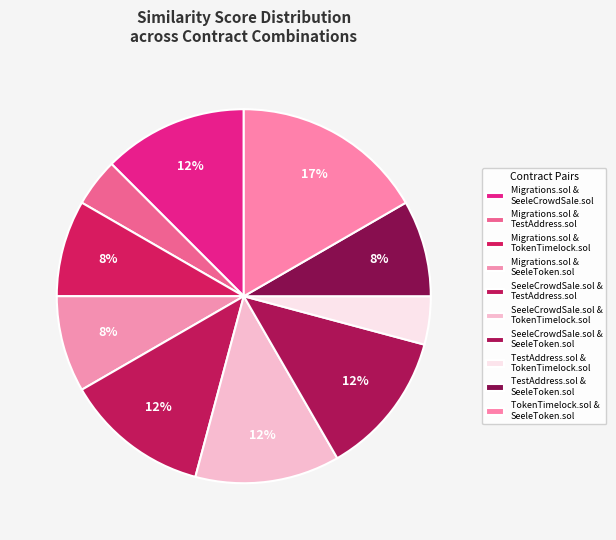

How many segments does this pie chart have?

10